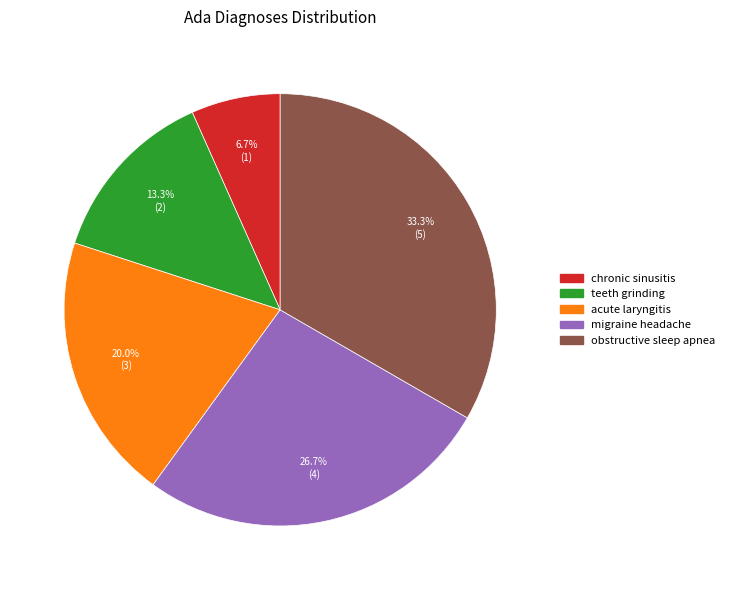

How many segments does this pie chart have?

5